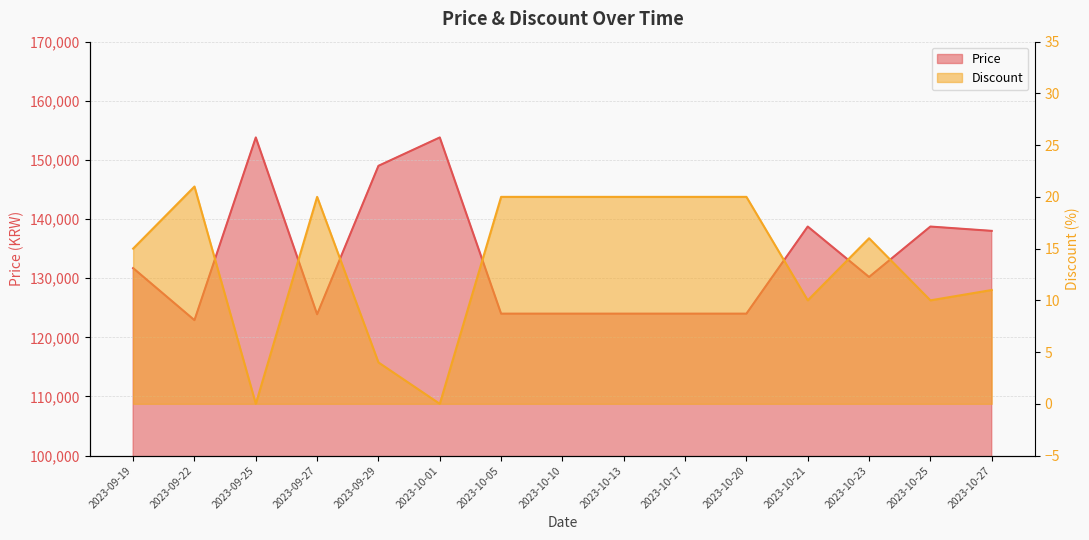

Which series has the largest total across all categories?

Price